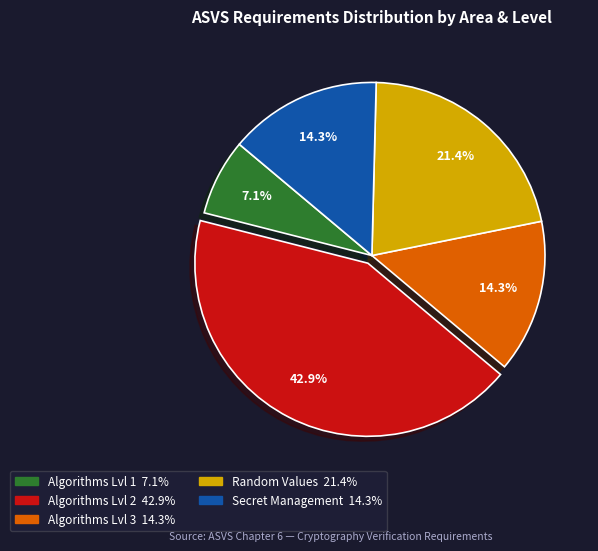

Does any single category account for the majority?

No